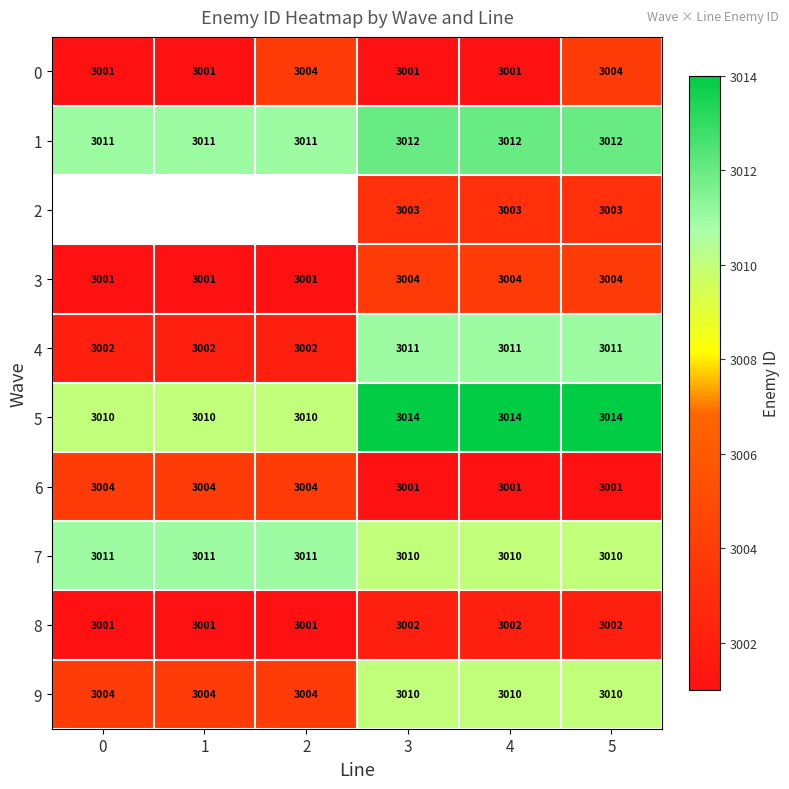

Is the value of 8 at 2 greater than the value of 1 at 5?

No